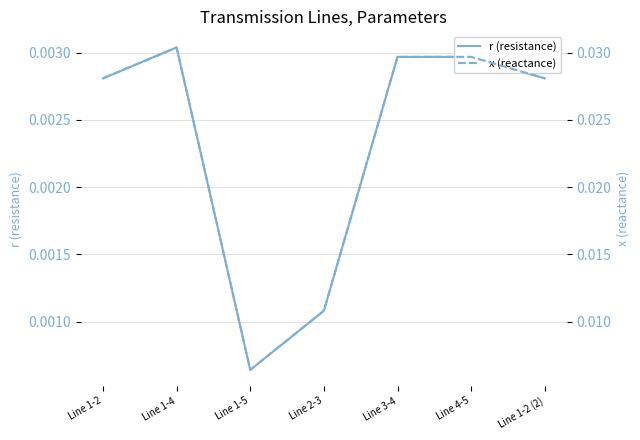

True or false: x (reactance) and r (resistance) intersect in this chart.

False